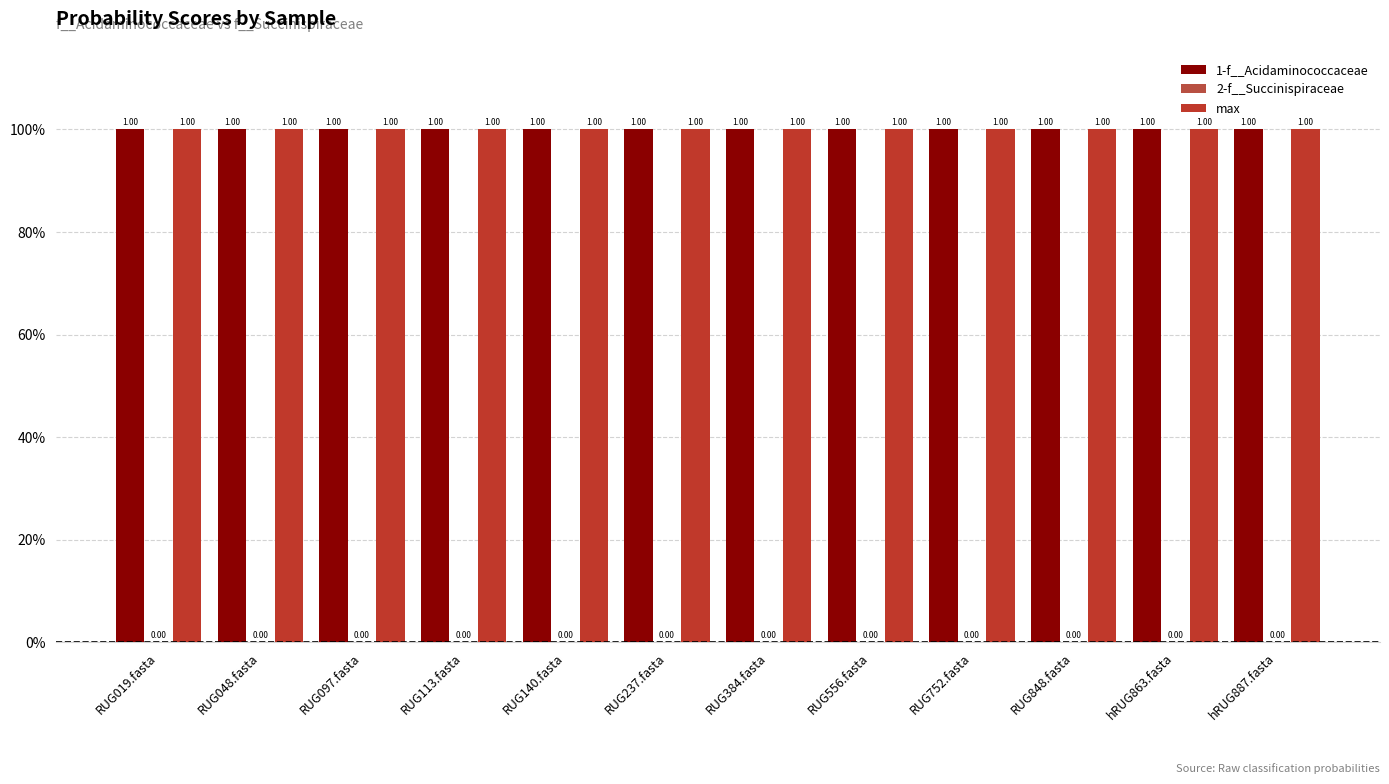

Where is 2-f__Succinispiraceae nearest to the value 0?

RUG019.fasta